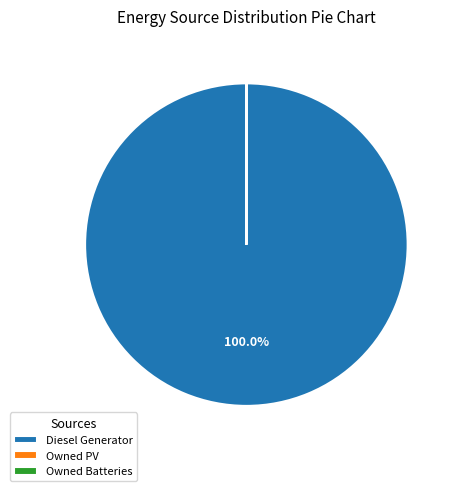

Does any single category account for the majority?

Yes